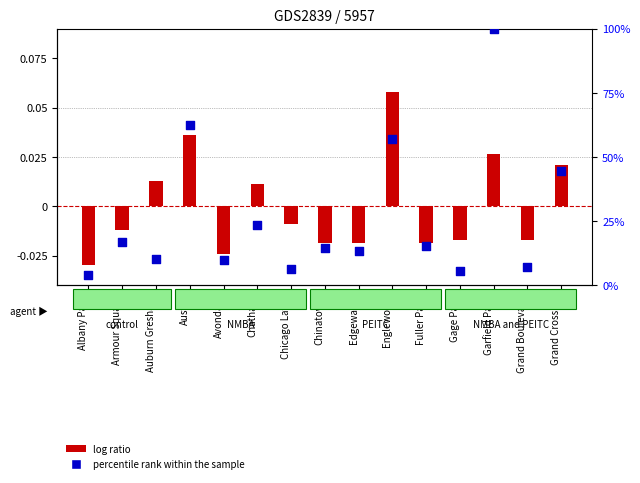

Which series reaches the maximum Y coordinate?

percentile rank within the sample